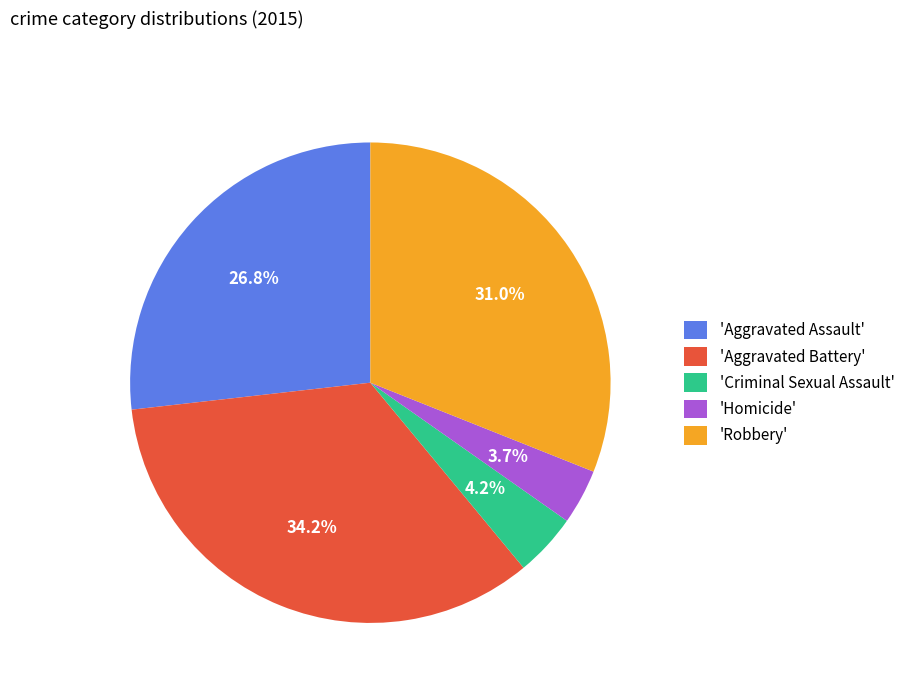

How much of the chart is everything except 'Homicide'?

96.3%